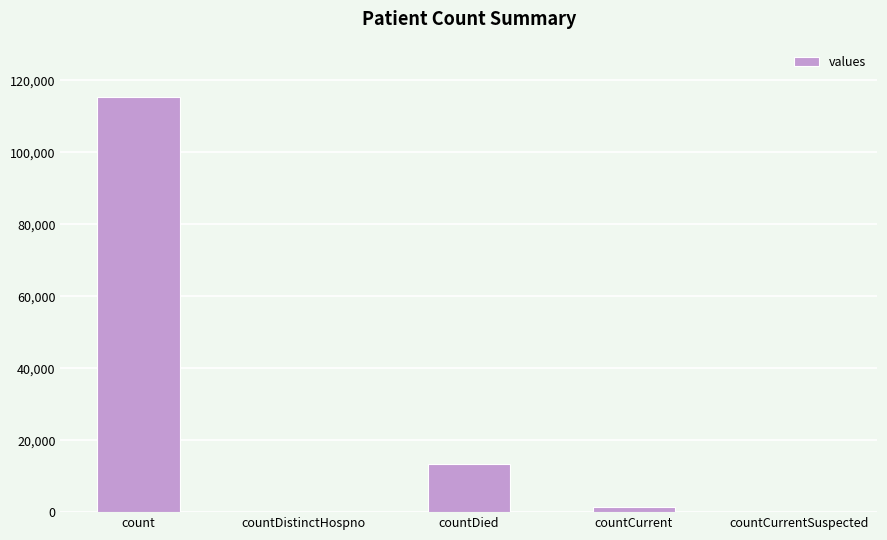

Is it true that the value at count is 75513?

False